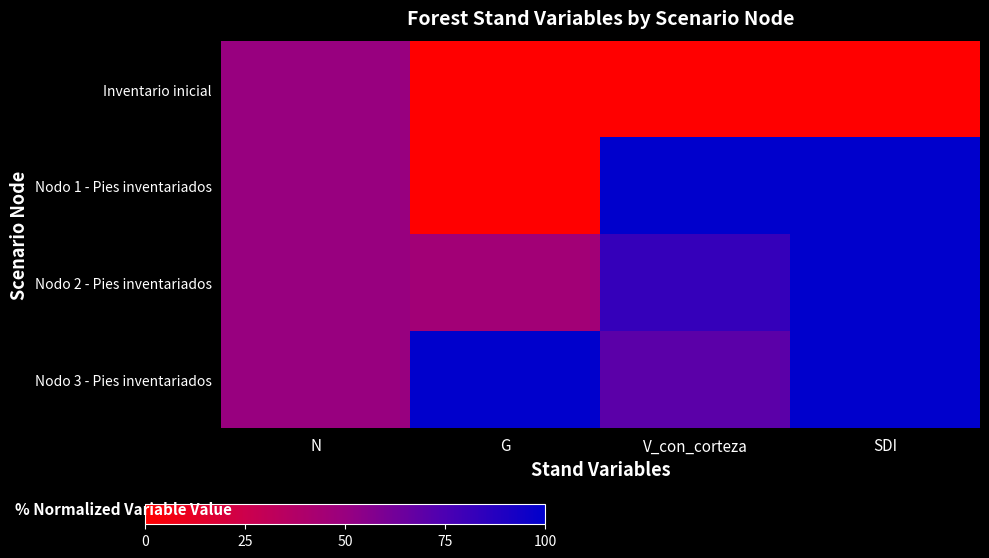

At which category does the chart reach its minimum across all series?

G